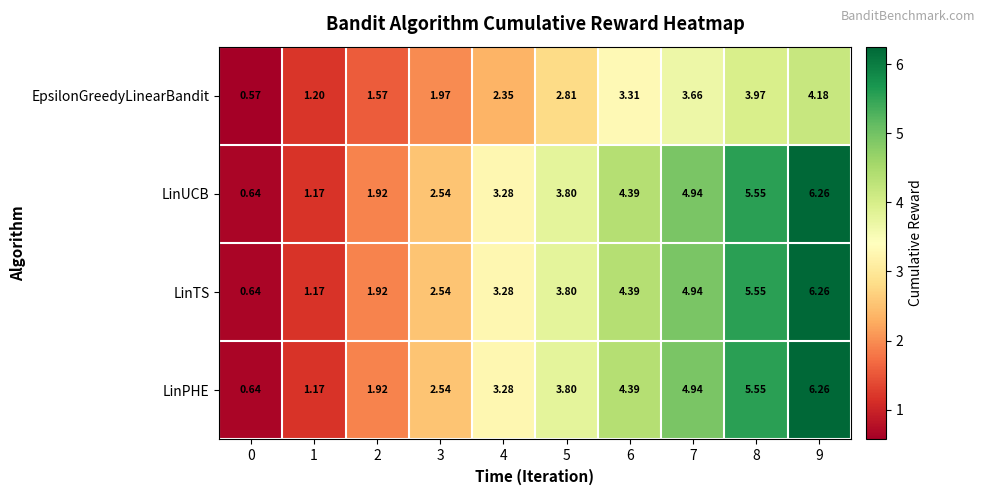

Is the value of LinUCB at 7 greater than the value of EpsilonGreedyLinearBandit at 1?

Yes